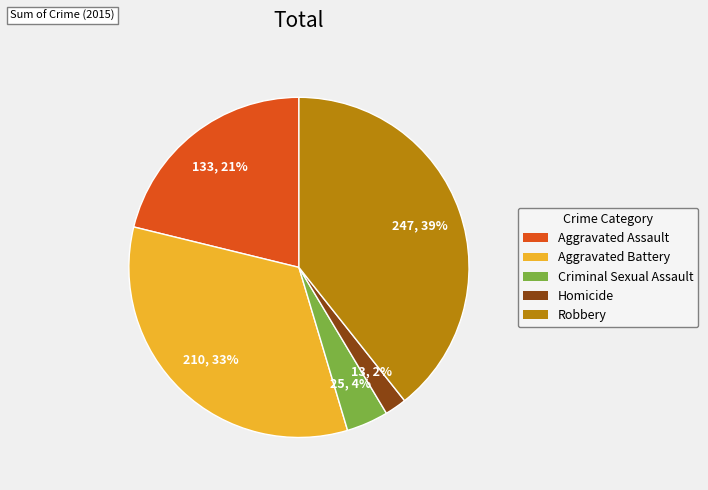

True or false: Criminal Sexual Assault accounts for 4% of the total.

True